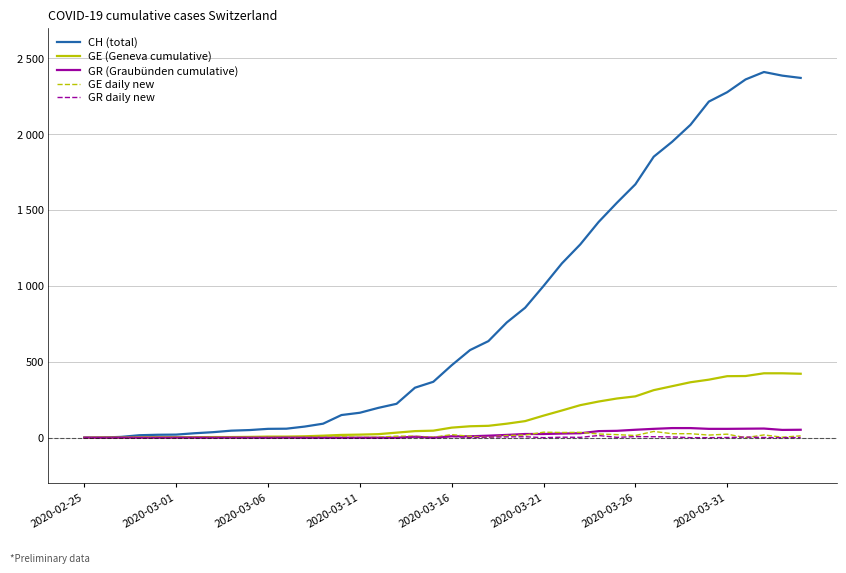

Does the chart have visible grid lines?

Yes